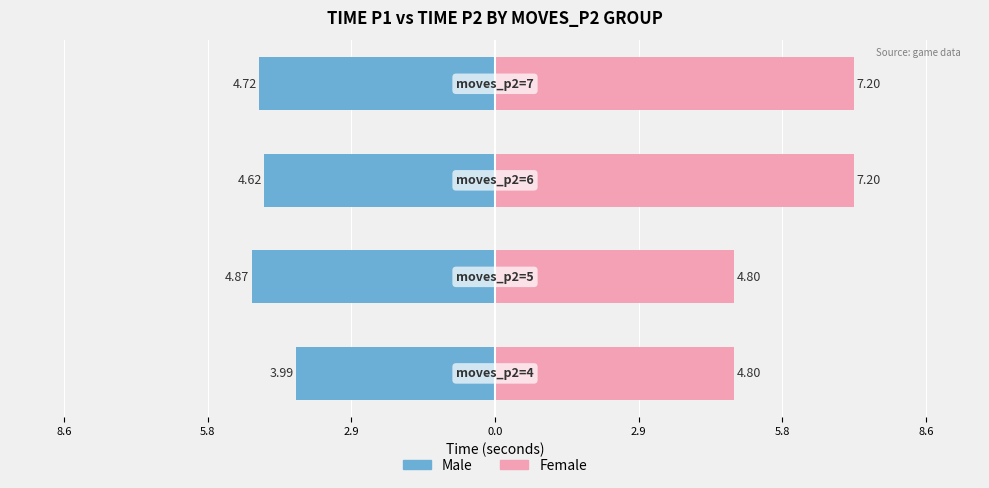

How many values in the Female series exceed 7?

2